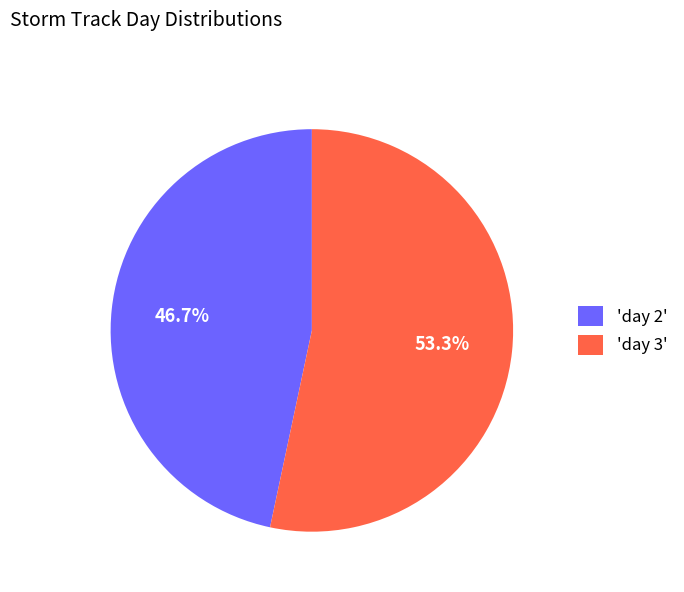

Count the number of slices in the pie.

2